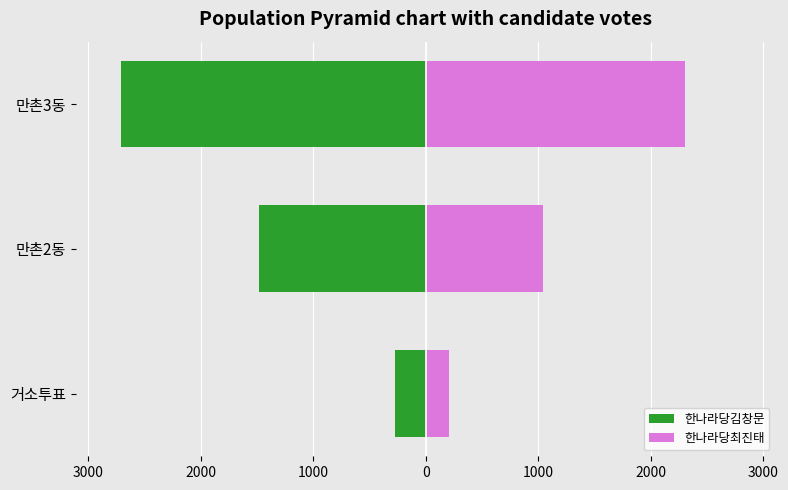

Does the chart contain any negative values?

Yes